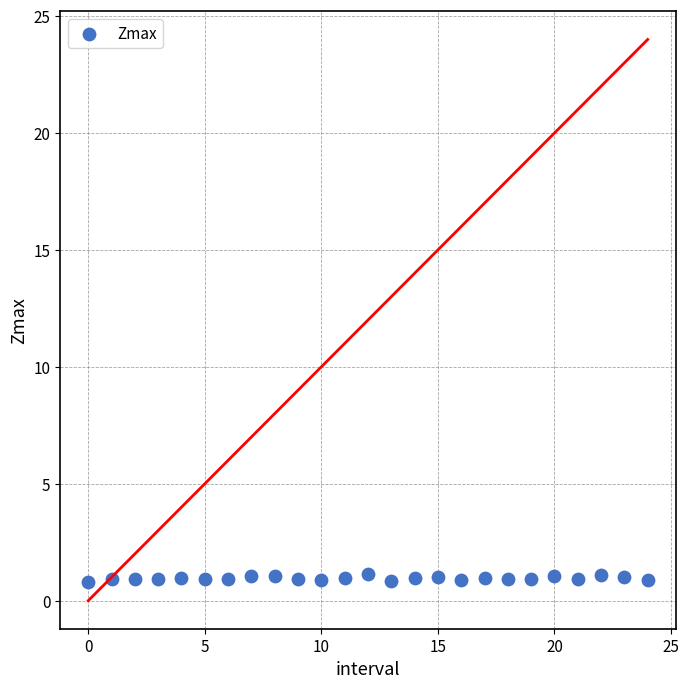

What is the range of Y values (max minus min)?

0.3